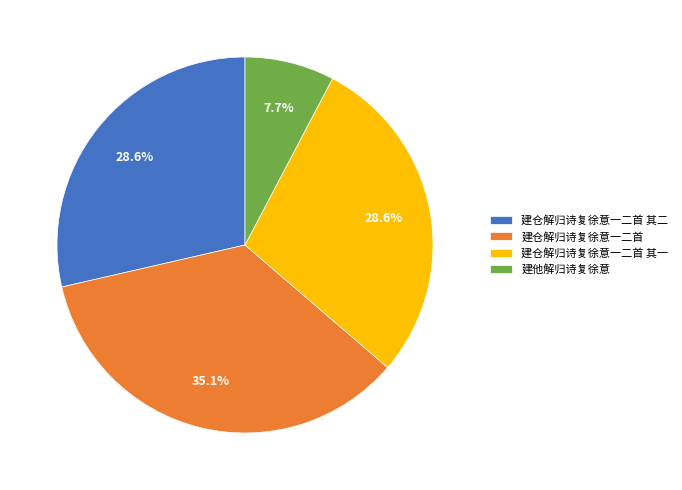

What is the smallest slice in the pie chart?

建他解归诗复徐意